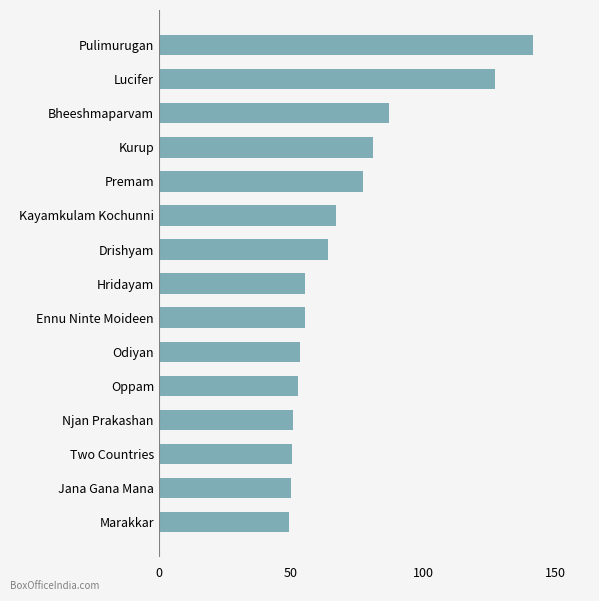

Approximately how many times larger is the value at Marakkar compared to Kurup?

0.6